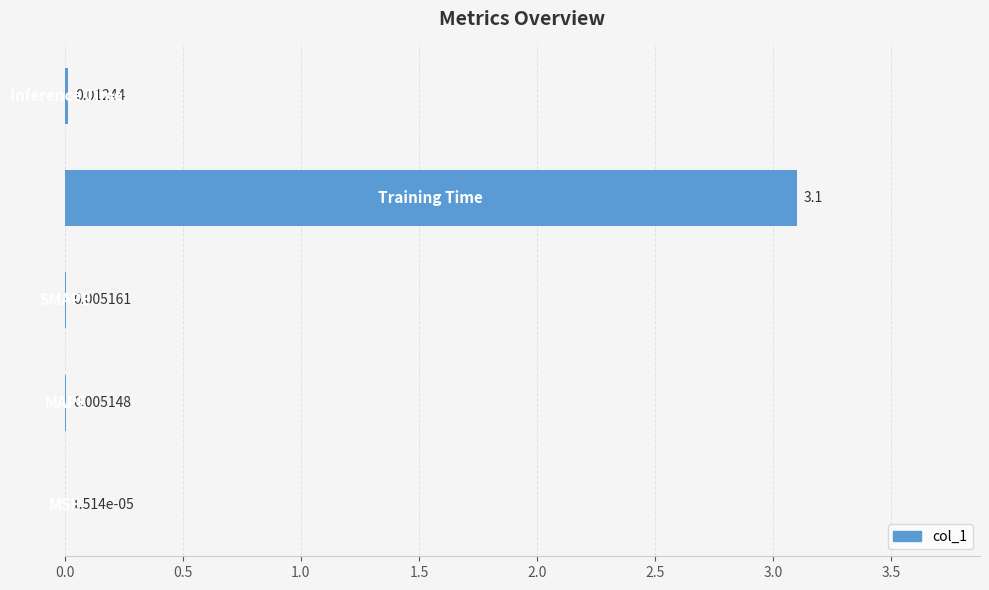

What is the sum of all values?

3.1